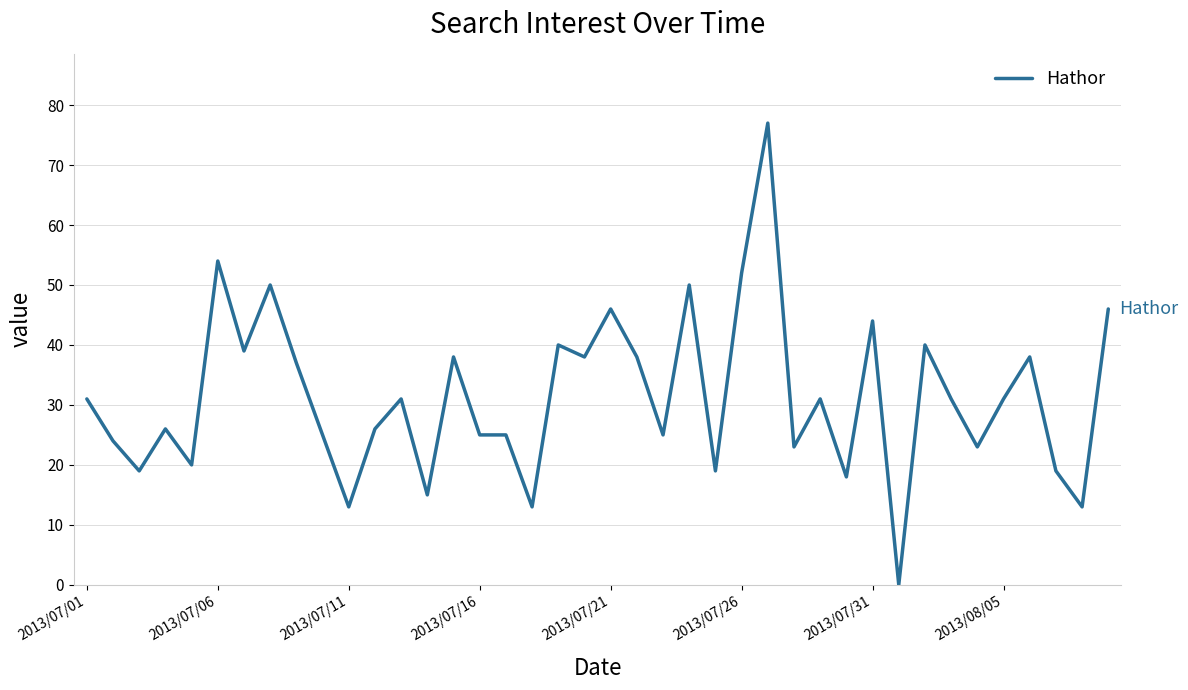

What is the greatest value displayed?

77